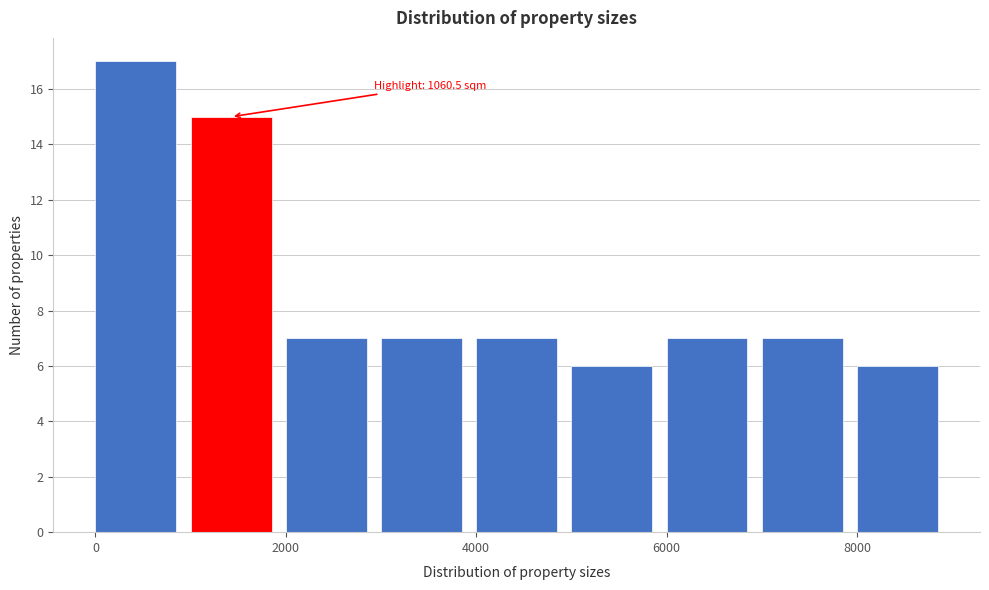

Which range on the x-axis has the tallest bar?

0 to 1000